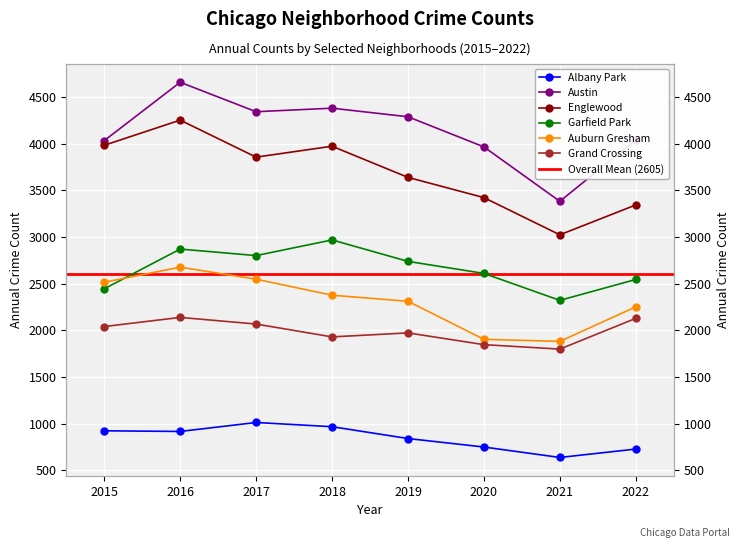

Does the chart display data point markers on the line(s)?

Yes